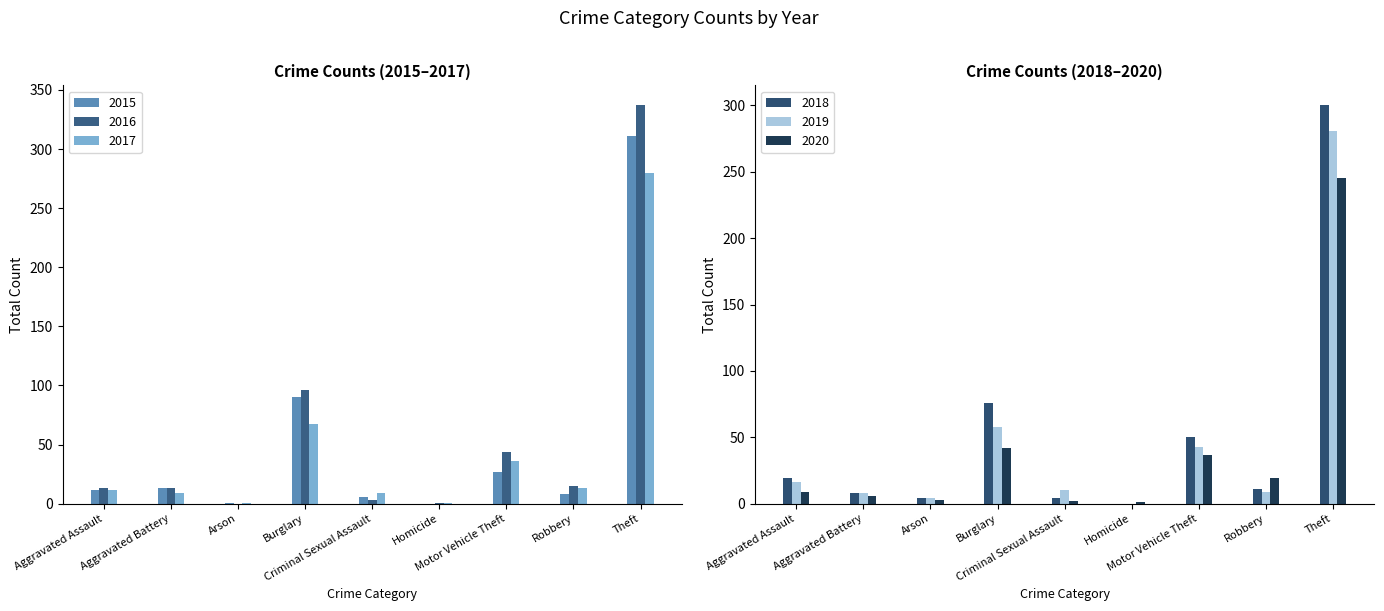

The value of 2018 at Theft is 464. True or false?

False